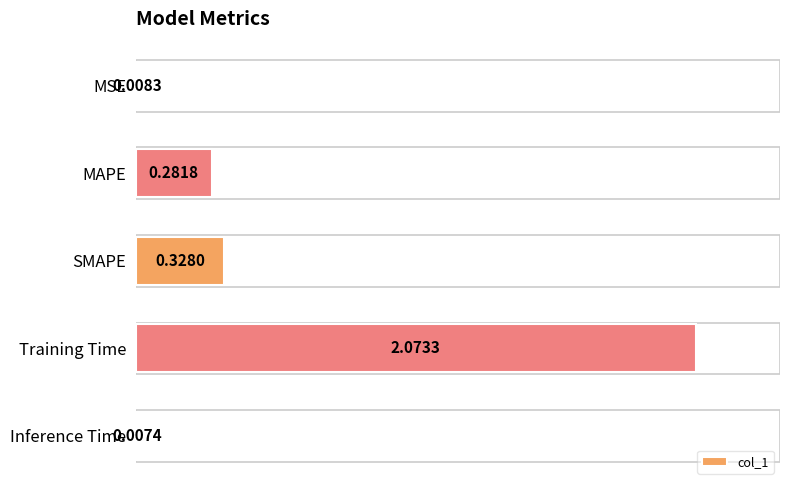

List the labels in order of value, largest first.

Training Time, SMAPE, MAPE, MSE, Inference Time